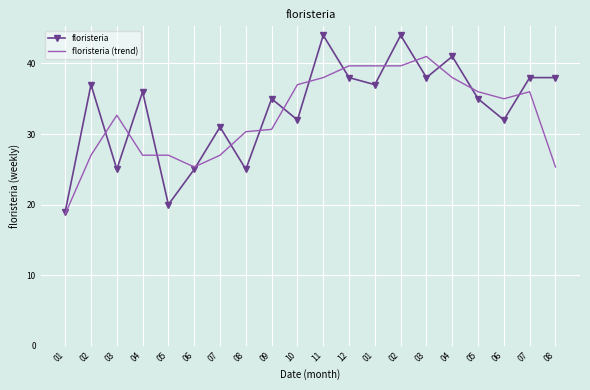

Where does the floristeria (trend) series first go above 35?

10